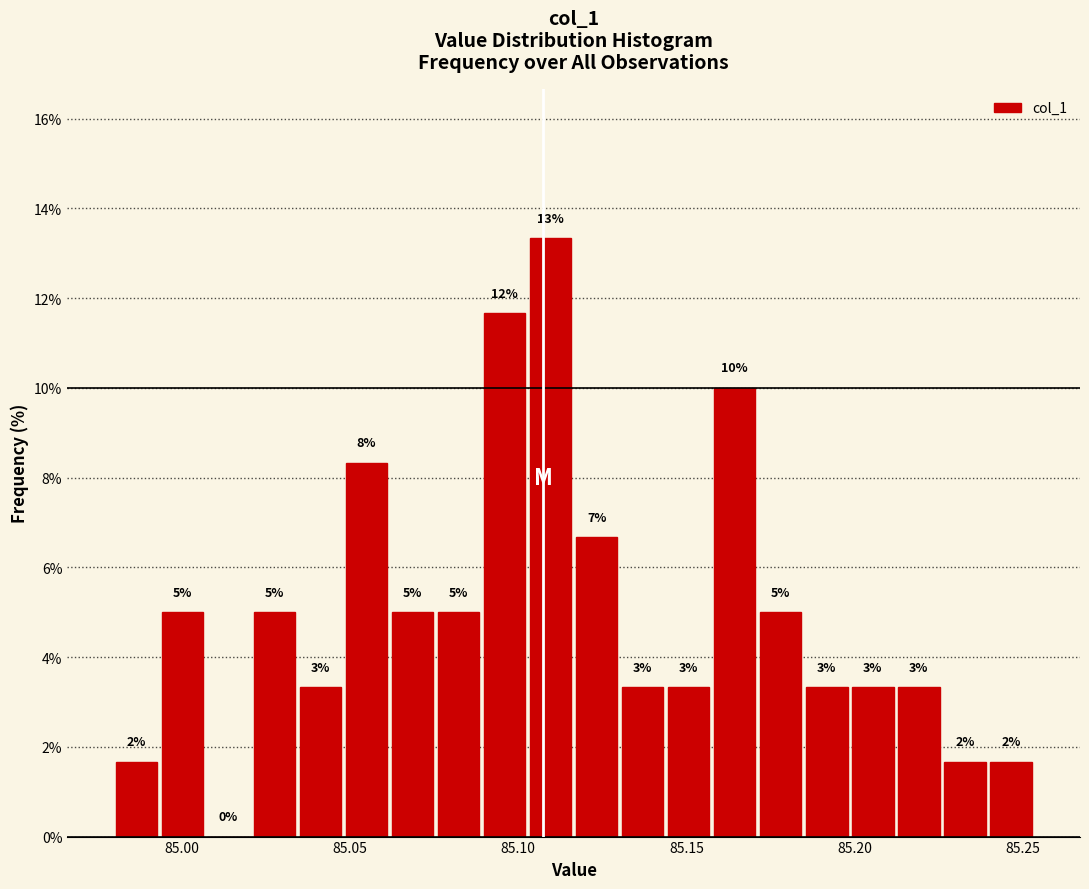

Read against the x-axis, roughly where is the centre of the tallest bar?

85.110